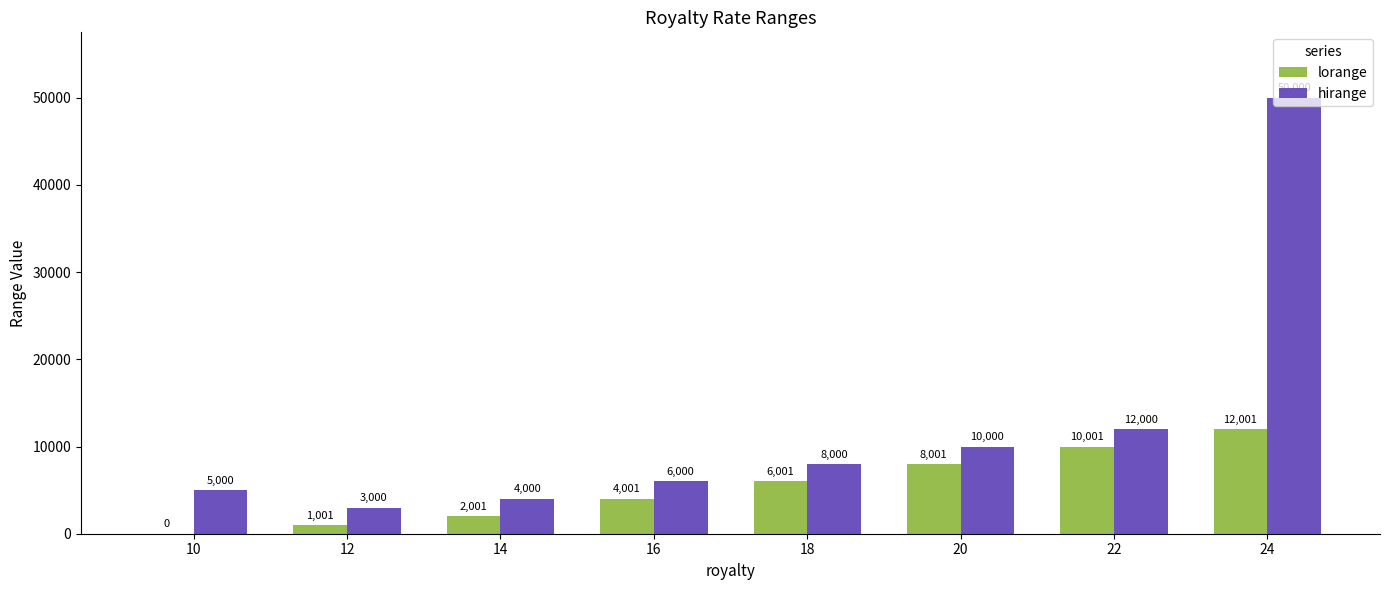

Read the hirange value at 16, to the nearest 100.

6000